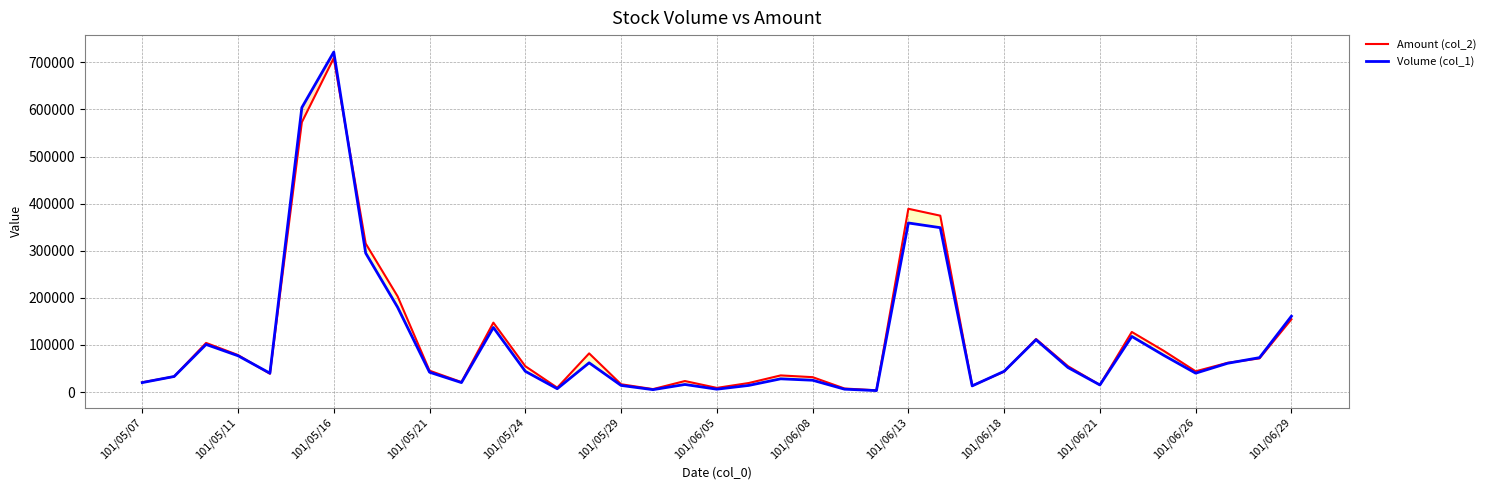

Does the chart display data point markers on the line(s)?

No